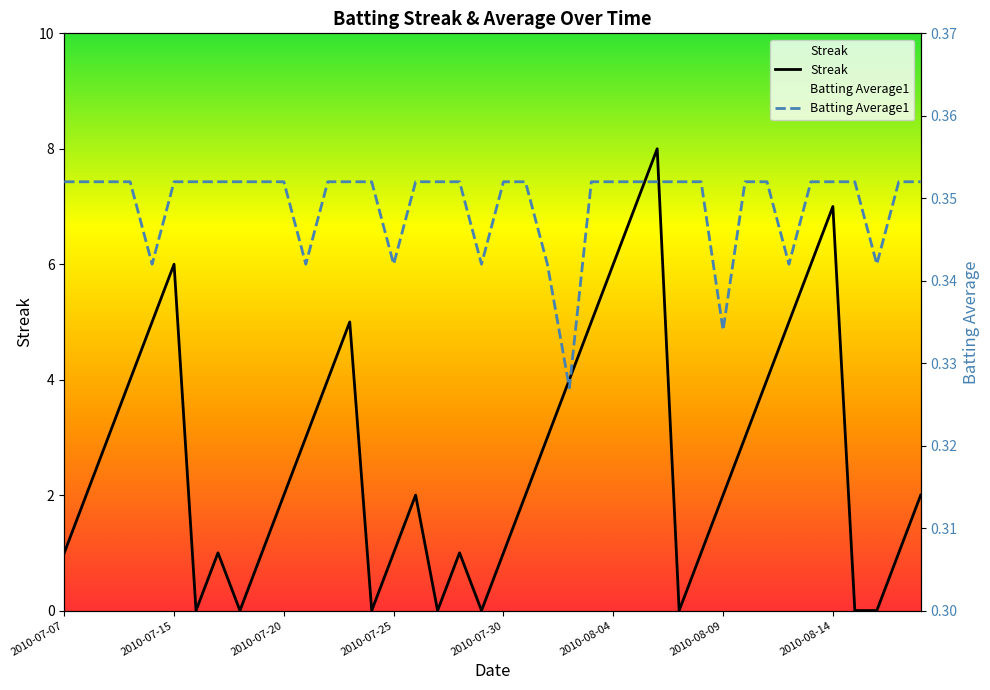

What value does the Batting Average1 series have at 2010-08-14?

0.4